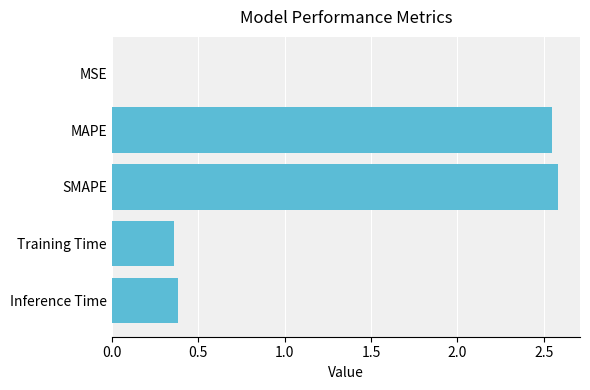

How many categories are shown in the chart?

5